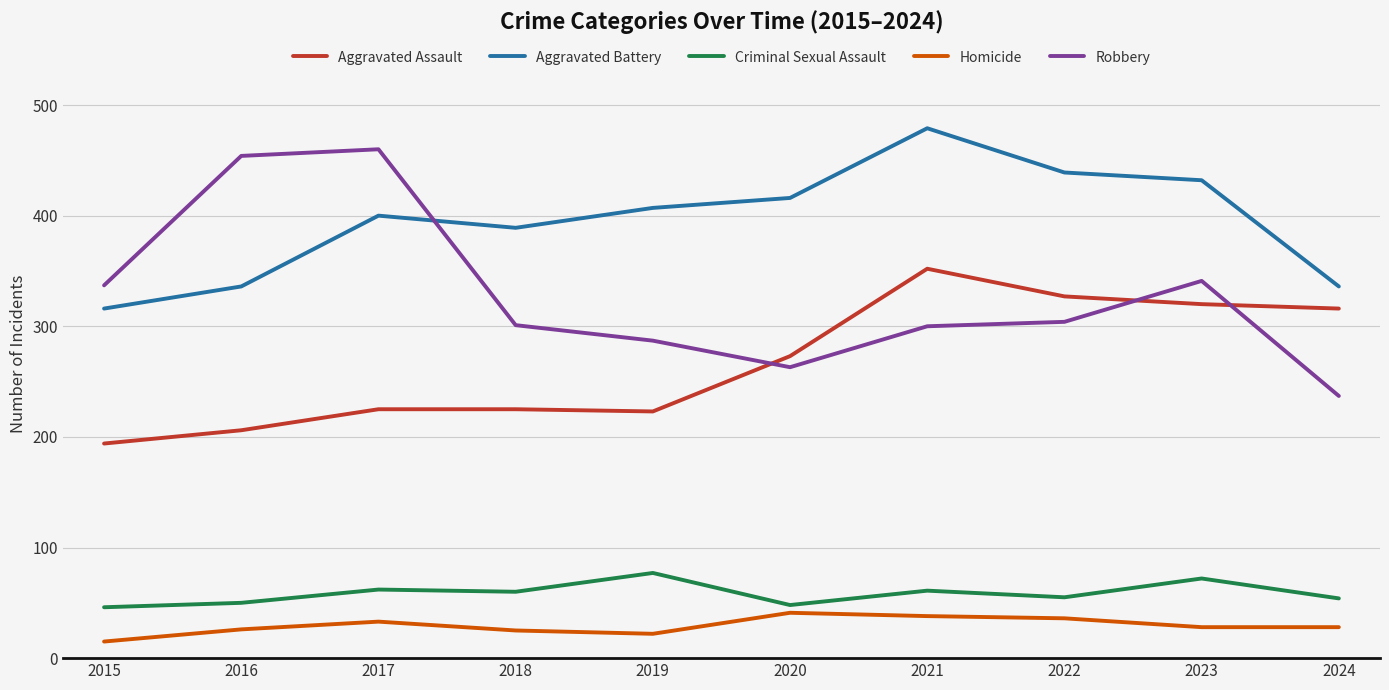

What is the highest value of the Aggravated Battery series?

479